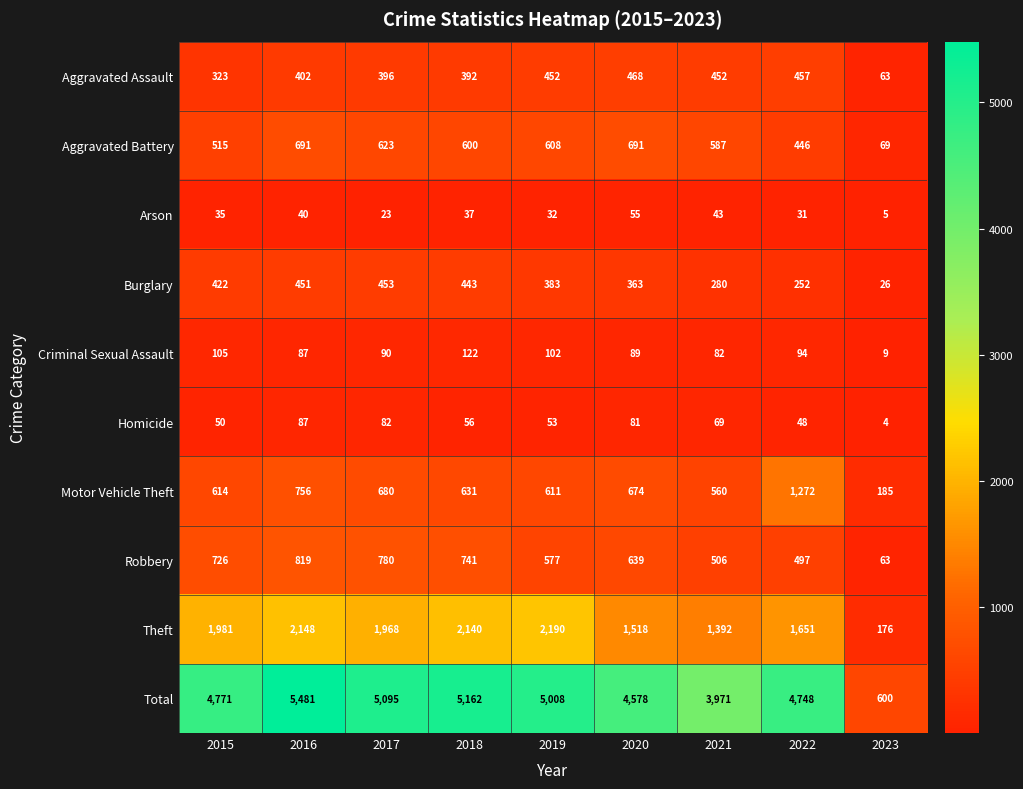

Which series has the widest spread of values?

Total